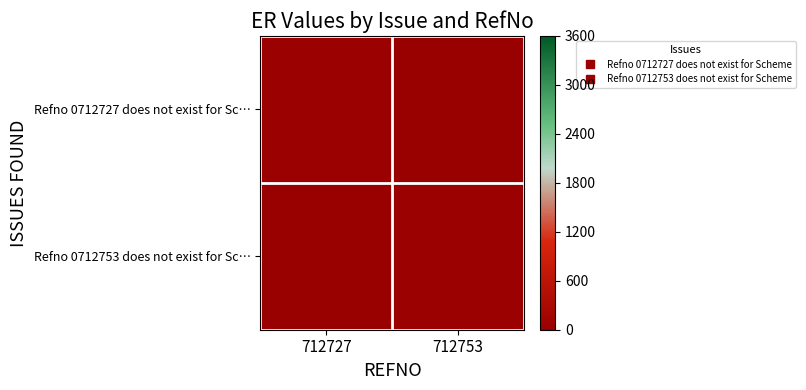

What is the maximum value shown in the chart?

50